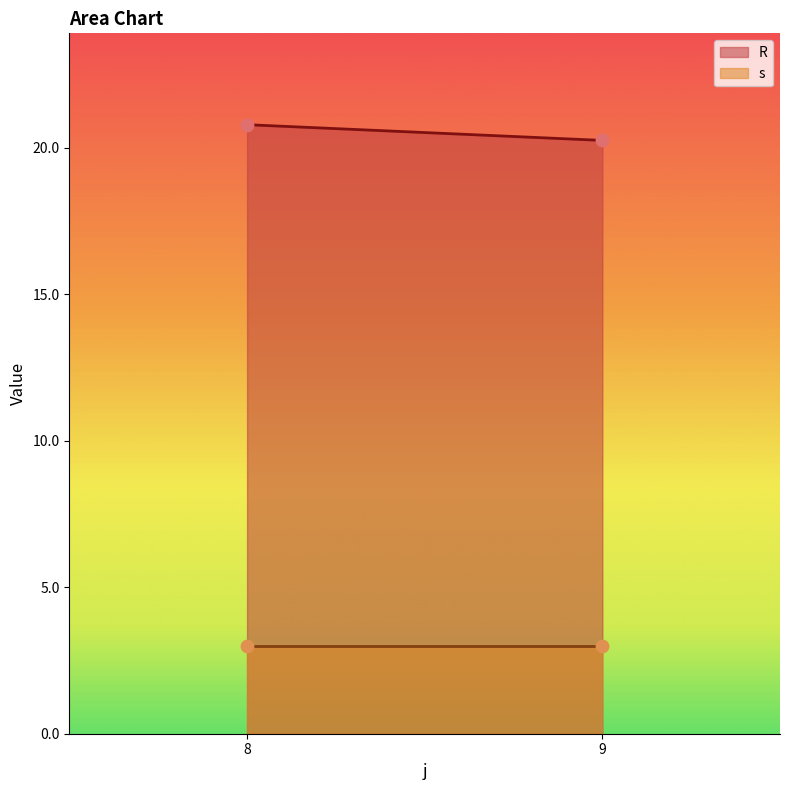

Which series has the largest total across all categories?

R